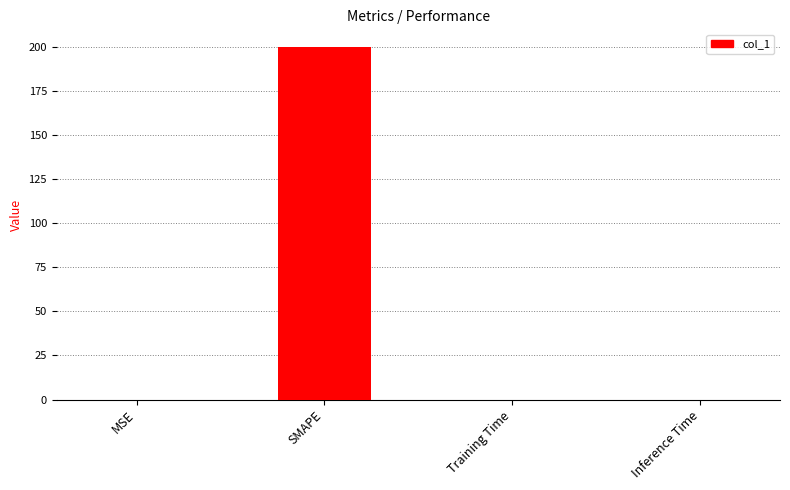

What is the sum of all values?

200.0